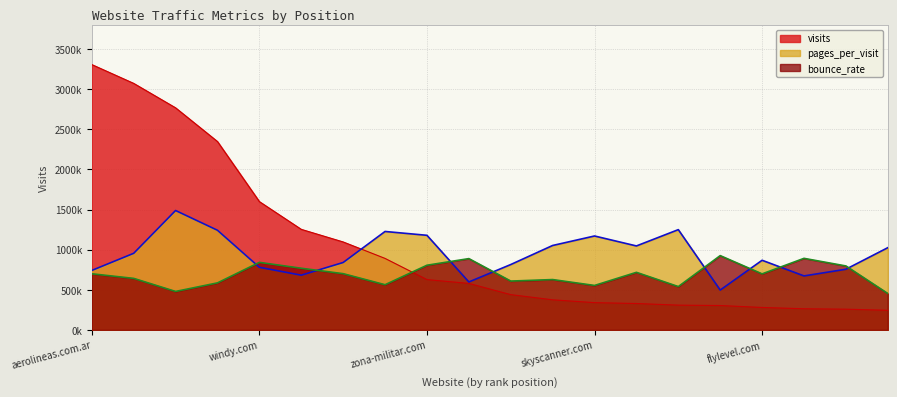

Which series has the widest spread of values?

visits